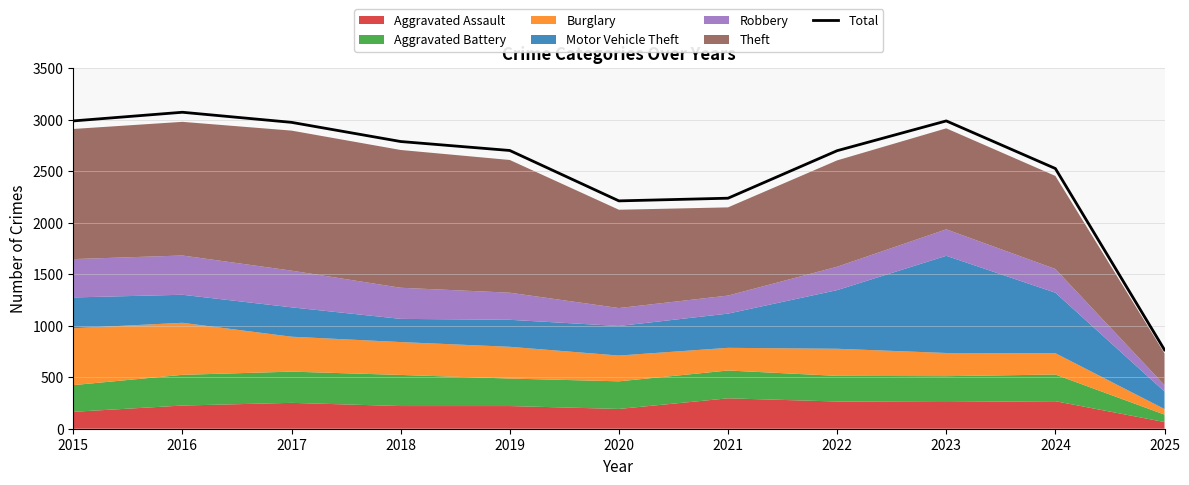

Which category has the lowest value across all series?

2025